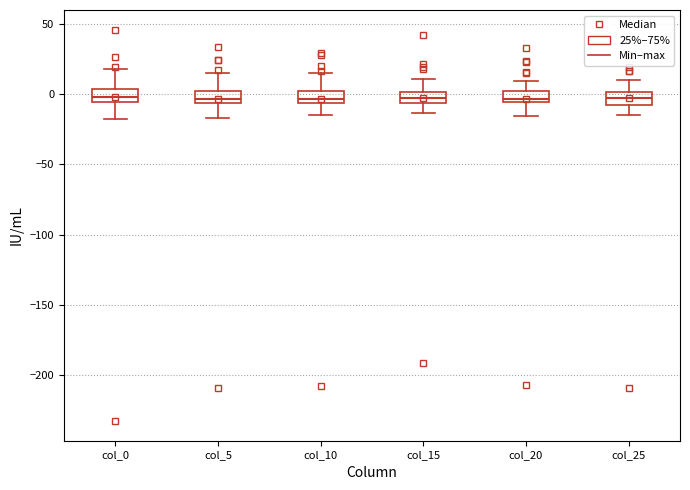

Where does the lower whisker of the box for col_20 end on the y-axis? The values are not printed on the chart, so give them approximately, as read against the axis.

-15